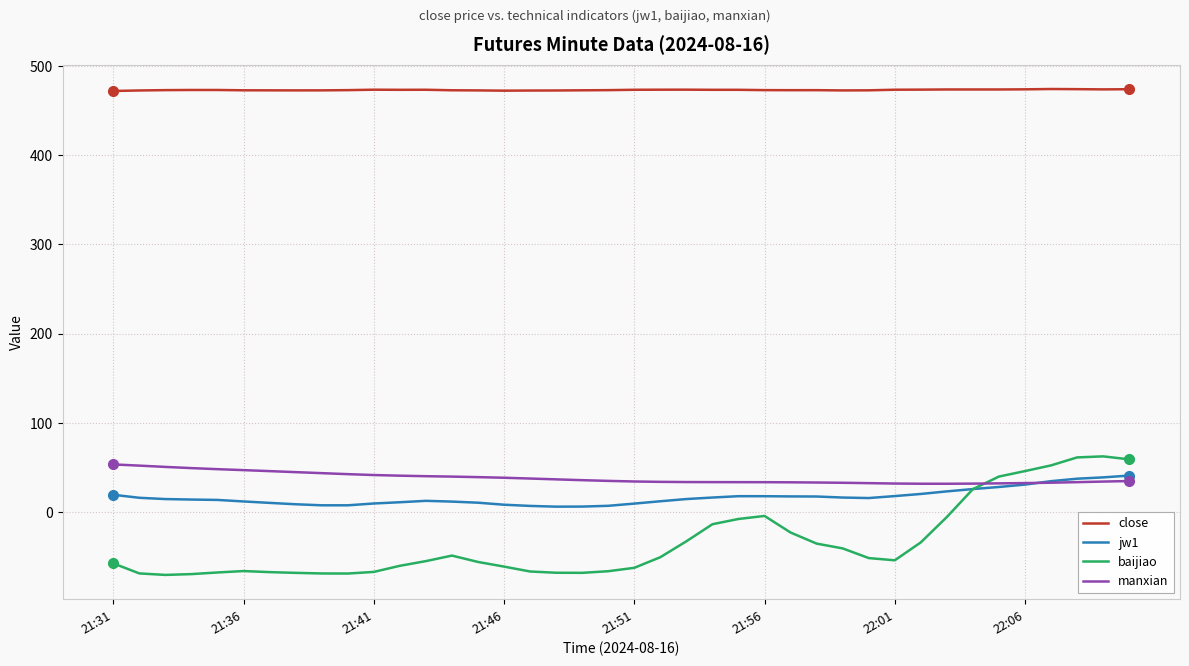

Which series has the largest range (max minus min)?

baijiao